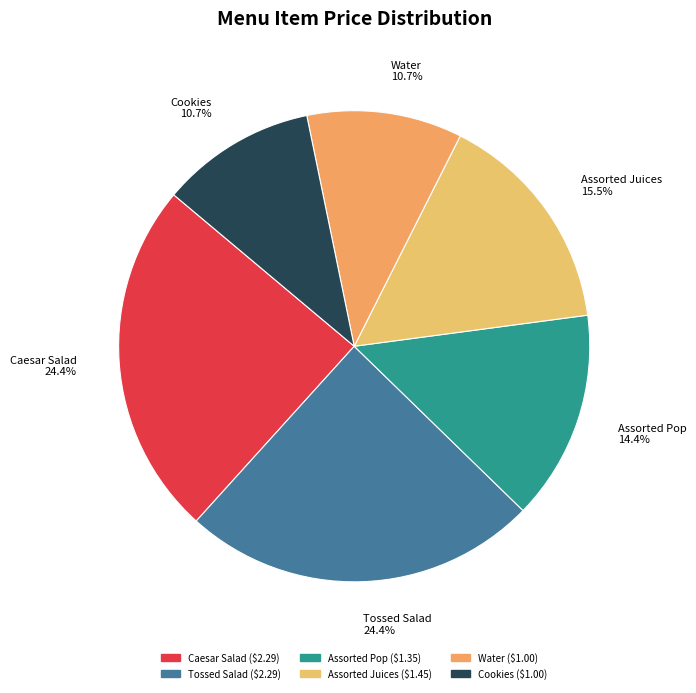

Which has a higher value, Cookies or Assorted Juices?

Assorted Juices